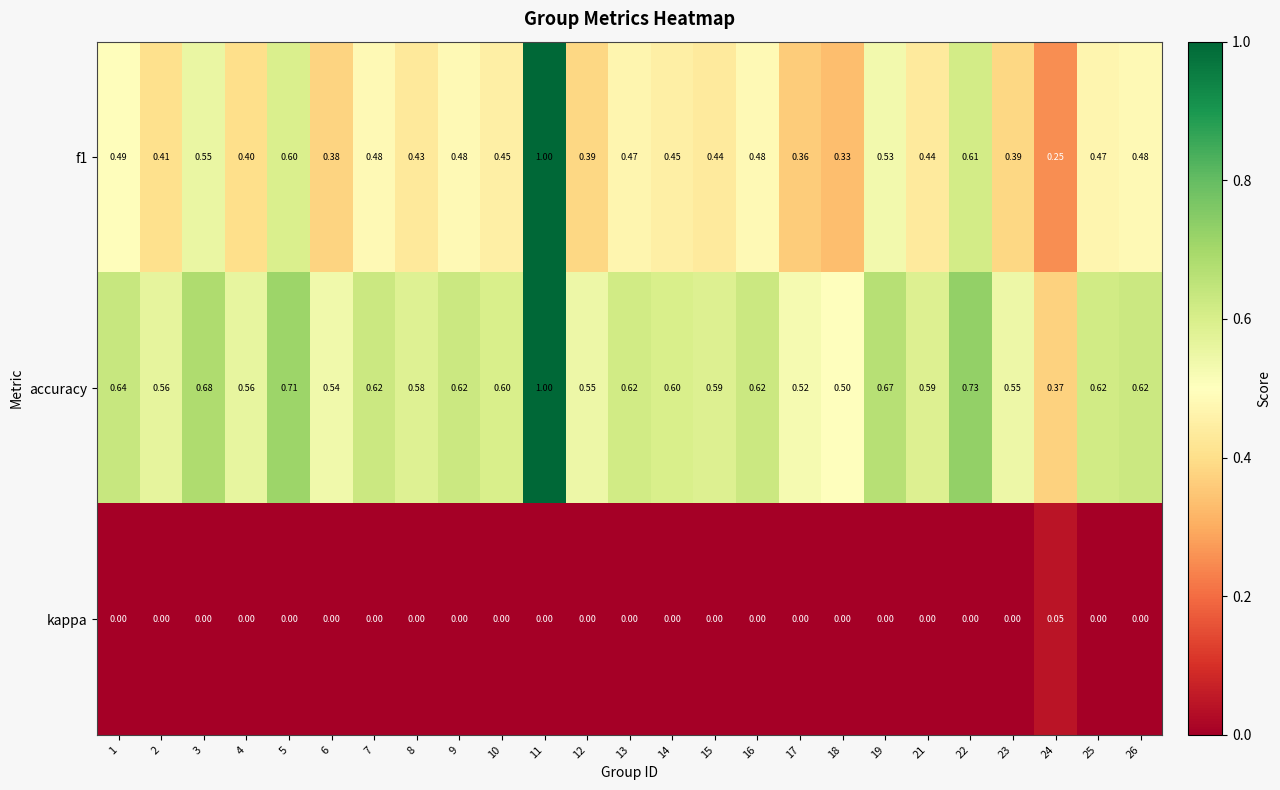

What is the total value across all series at 18?

0.8